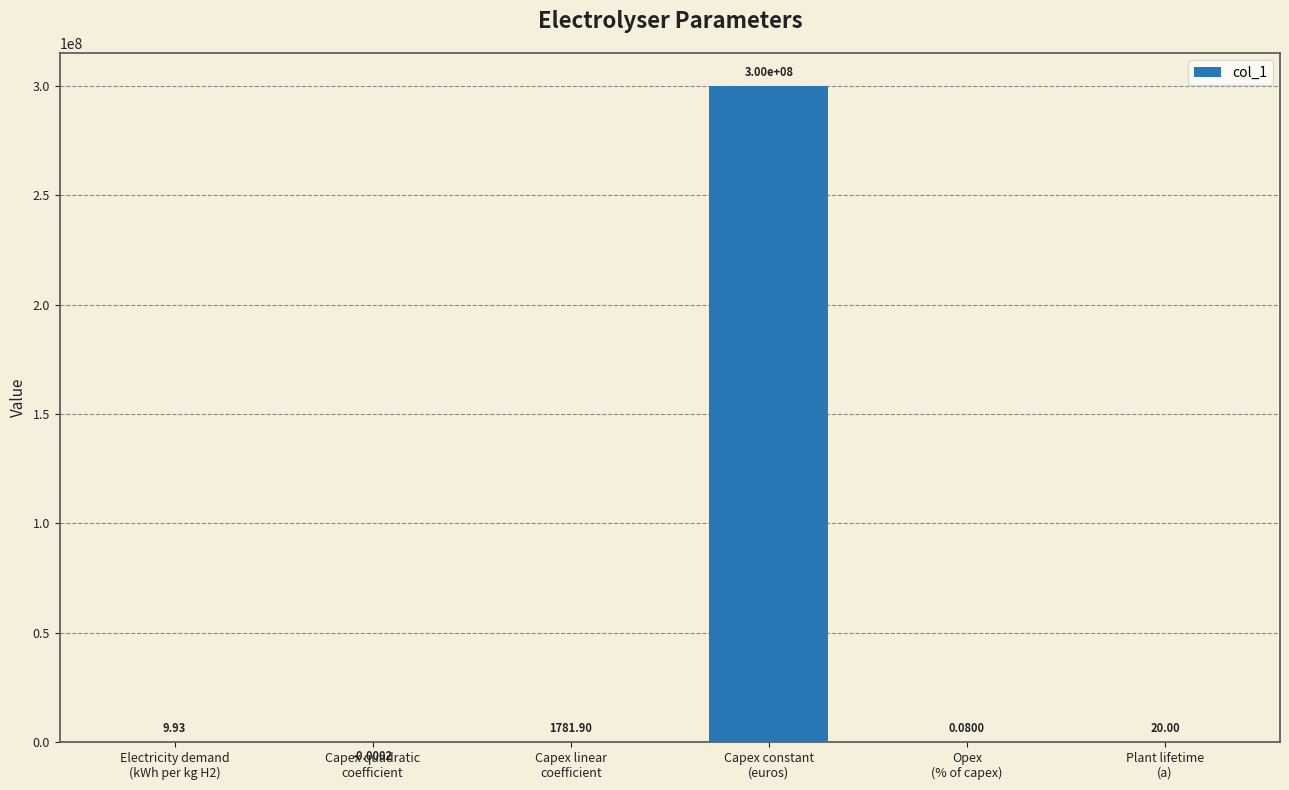

Between Capex quadratic
coefficient and Capex linear
coefficient, which is larger?

Capex linear
coefficient